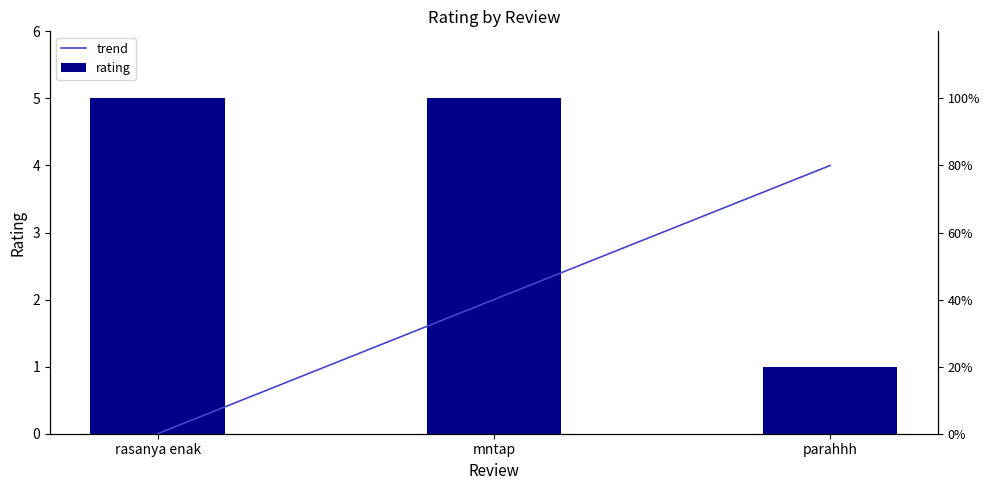

Does the chart contain any negative values?

No